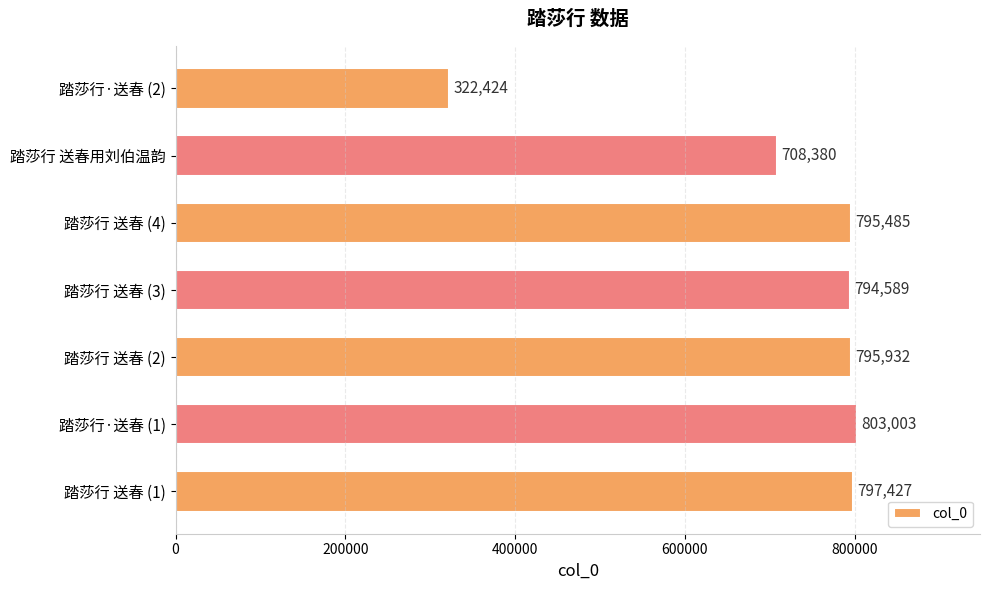

Rank the categories by value from highest to lowest.

踏莎行·送春 (1), 踏莎行 送春 (1), 踏莎行 送春 (2), 踏莎行 送春 (4), 踏莎行 送春 (3), 踏莎行 送春用刘伯温韵, 踏莎行·送春 (2)